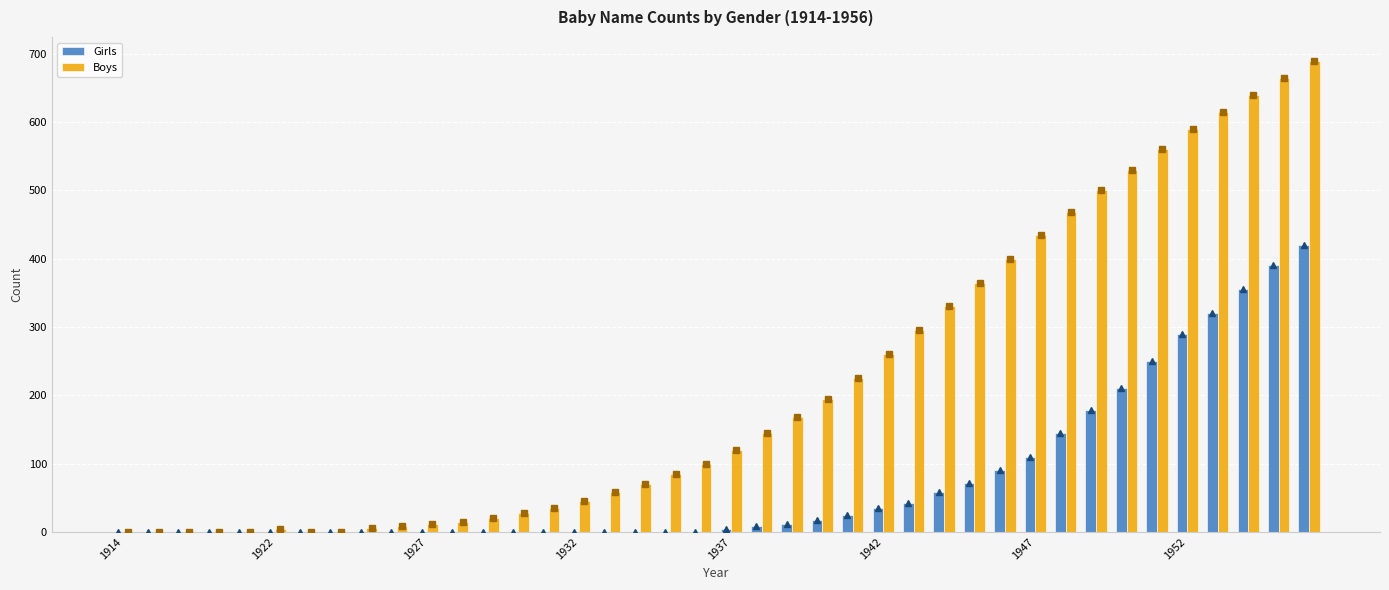

How many bars are there in total?

80